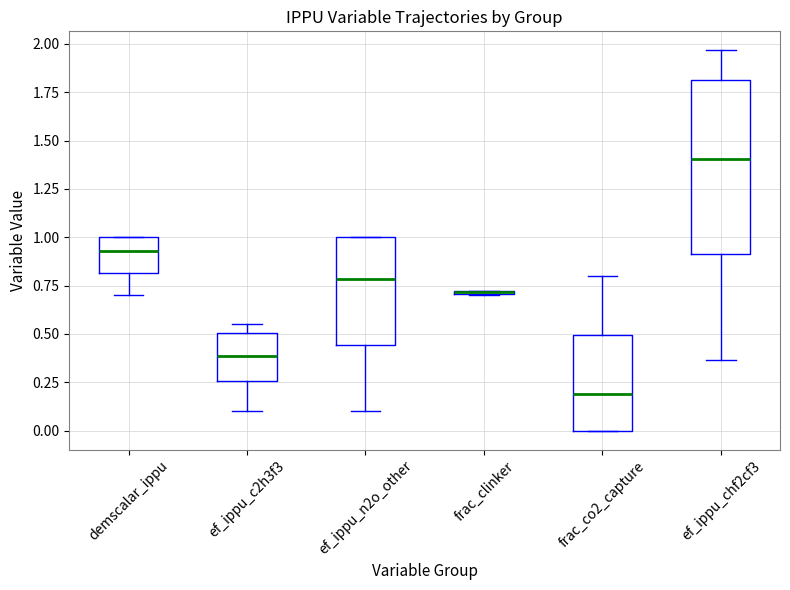

Reading left to right, read every box against the y-axis: the position of its median line, the range the box covers, and the ends of its whiskers. The values are not printed on the chart, so give them approximately, as read against the axis.

demscalar_ippu: median 0.95, box 0.80 to 1.00, whiskers 0.70 to 1.00
ef_ippu_c2h3f3: median 0.40, box 0.25 to 0.50, whiskers 0.10 to 0.55
ef_ippu_n2o_other: median 0.80, box 0.45 to 1.00, whiskers 0.10 to 1.00
frac_clinker: box collapsed to a line at 0.70, whiskers 0.70 to 0.70
frac_co2_capture: median 0.20, box 0.00 to 0.50, whiskers 0.00 to 0.80
ef_ippu_chf2cf3: median 1.40, box 0.90 to 1.80, whiskers 0.35 to 1.95